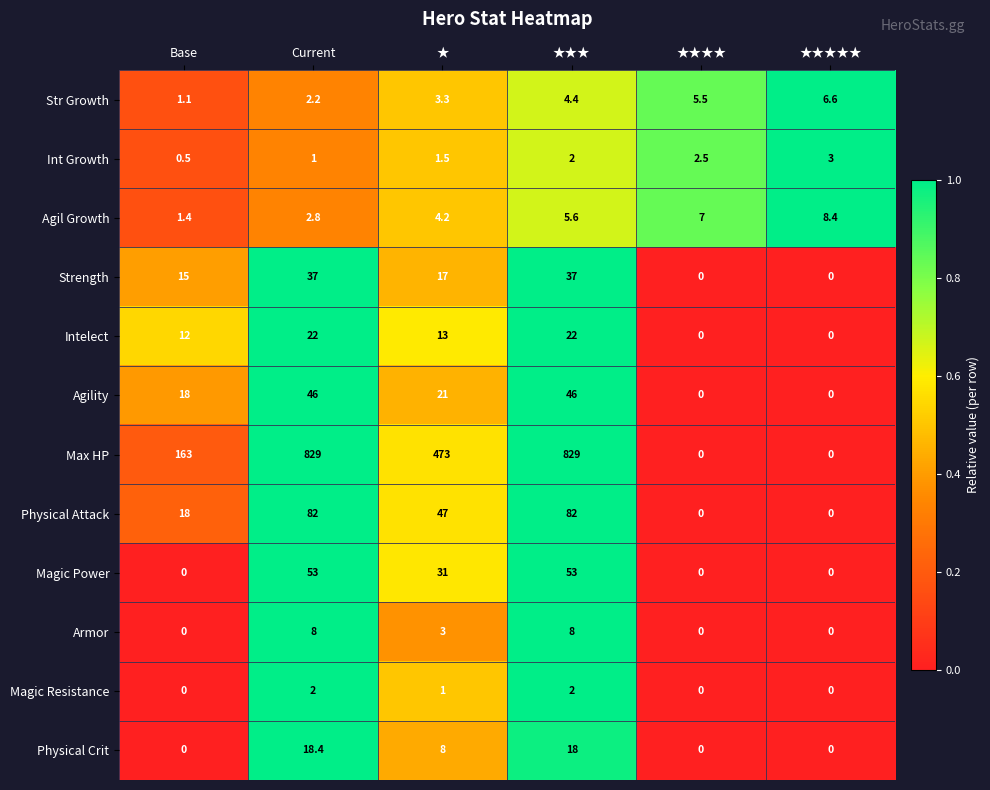

Between Base and ★★★★, which series saw the biggest shift?

Max HP